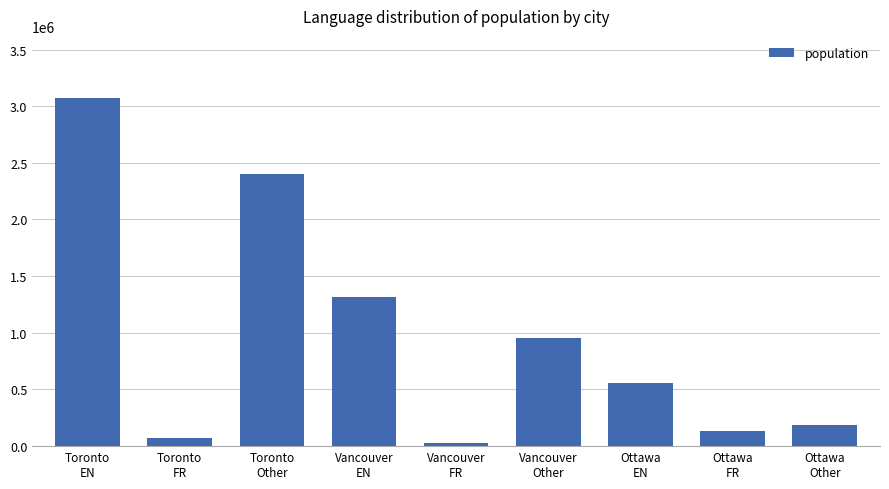

Is it true that the value at Vancouver
Other is 951951?

True